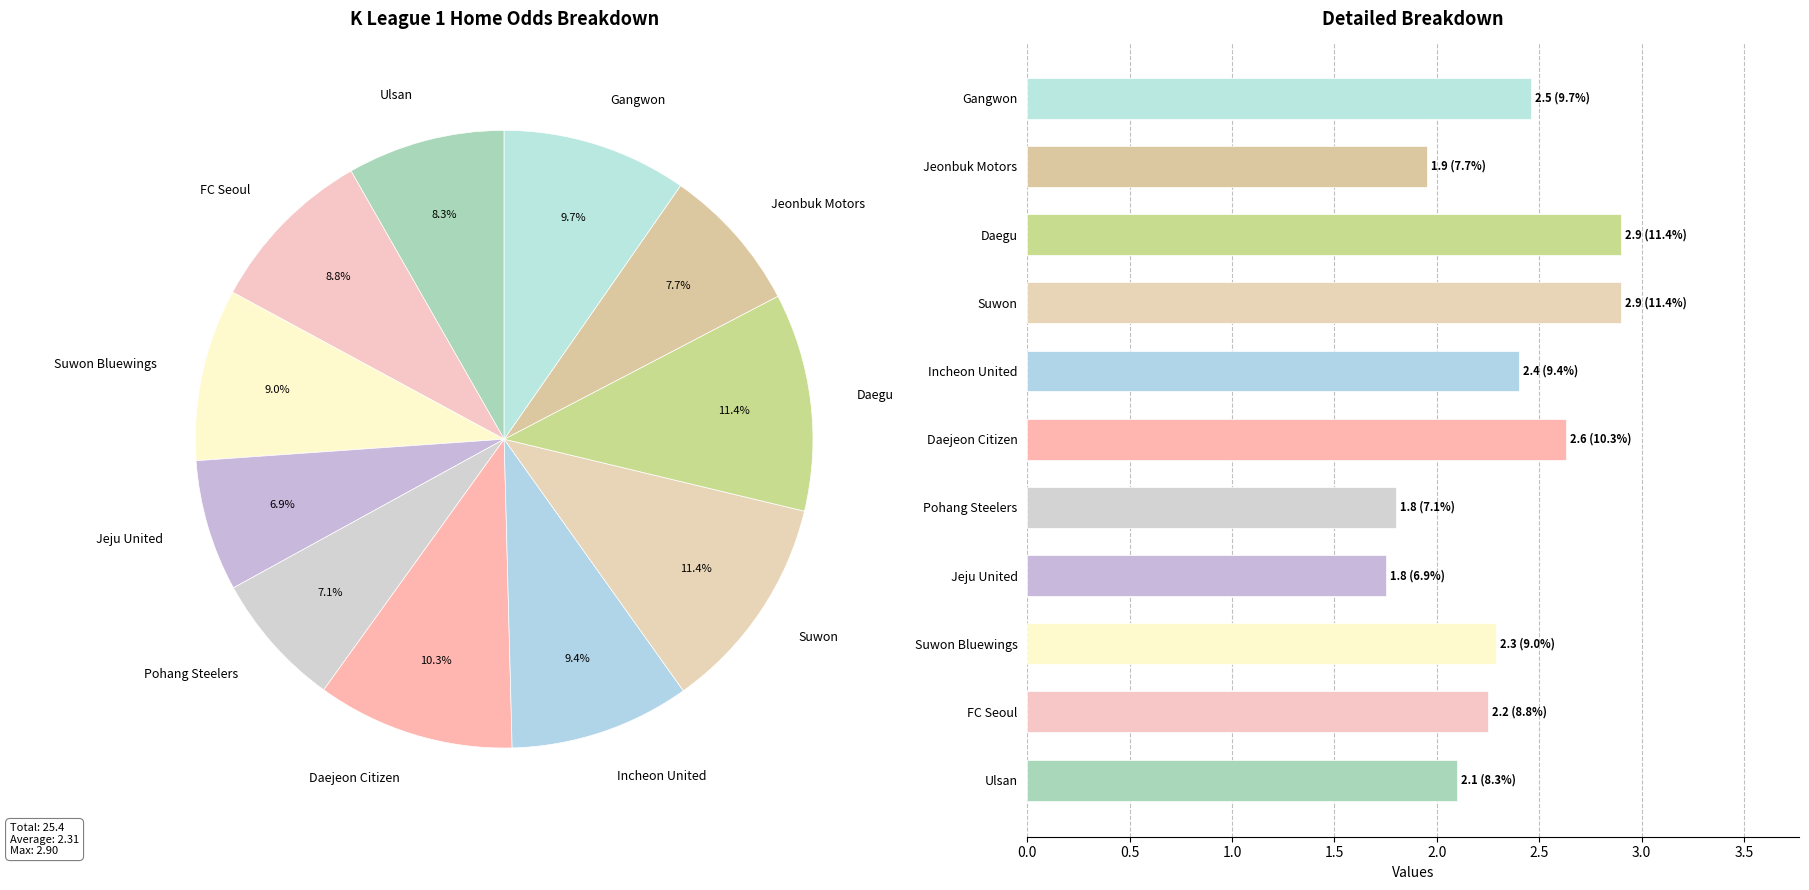

True or false: the data shows 1.8 at Jeju United.

True